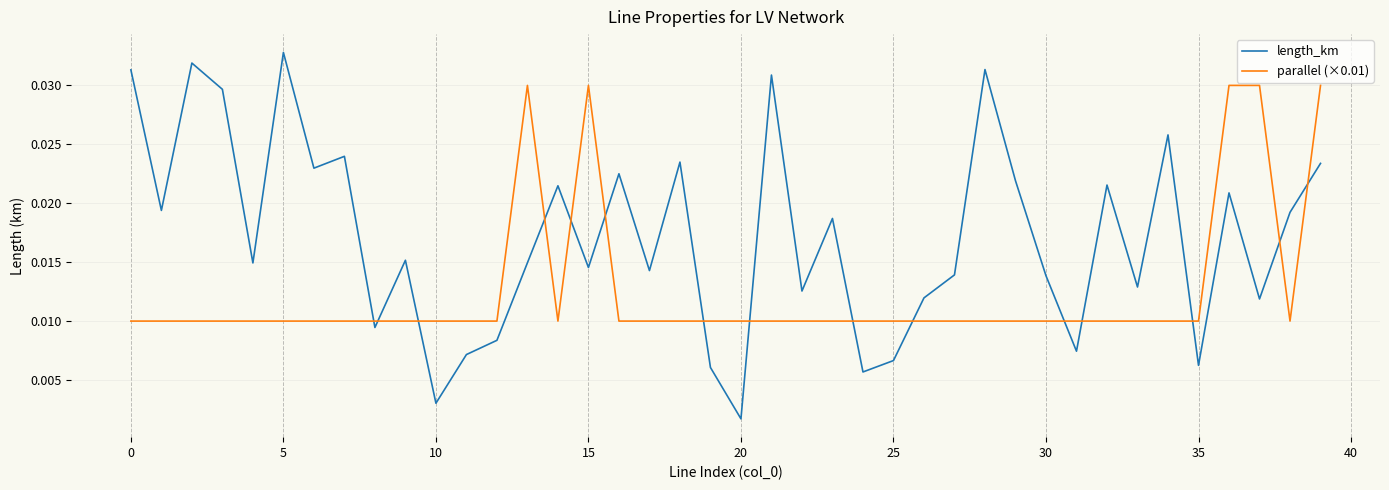

Which series has the largest total across all categories?

length_km